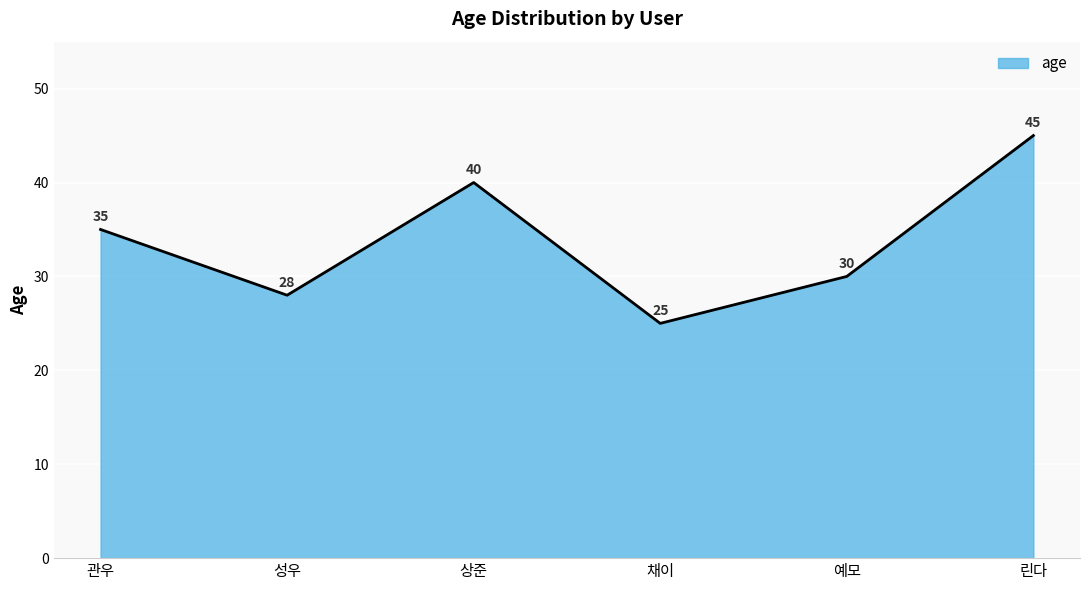

At which label is the value closest to 35?

관우